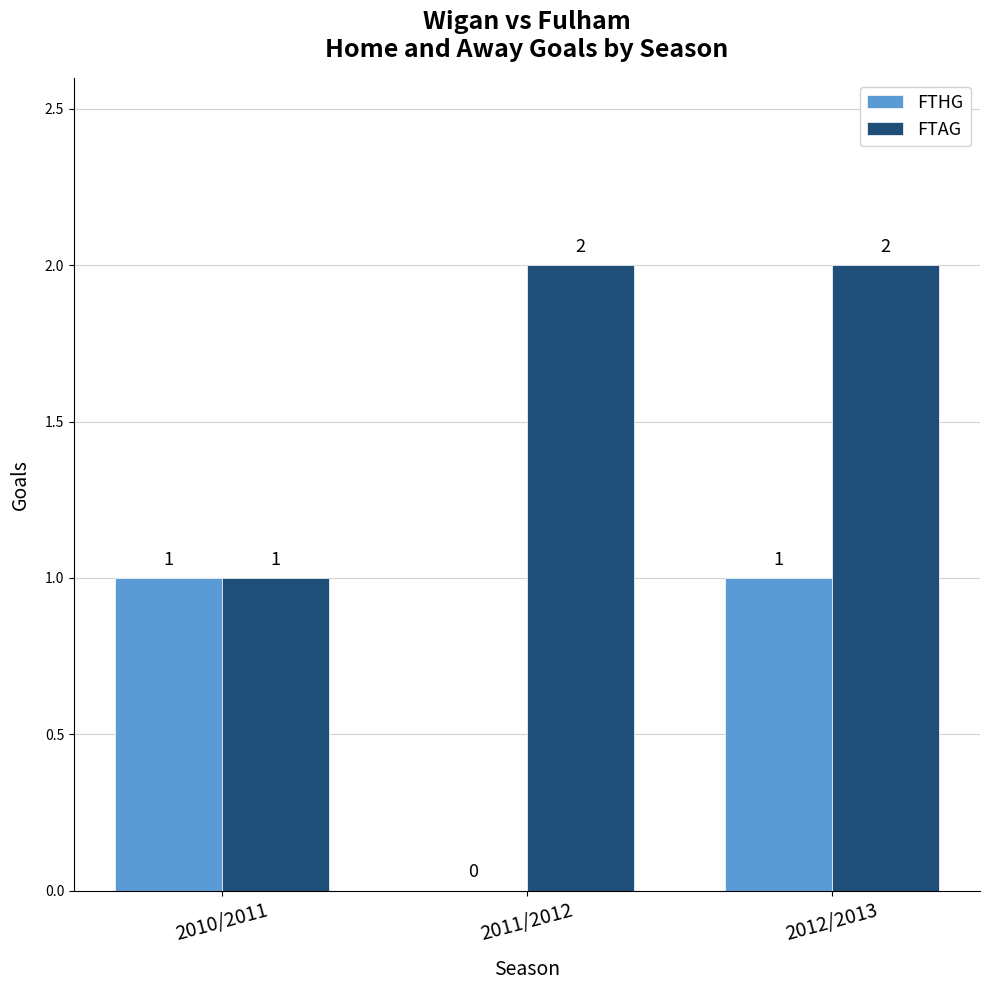

Between 2010/2011 and 2012/2013, which series saw the biggest shift?

FTAG